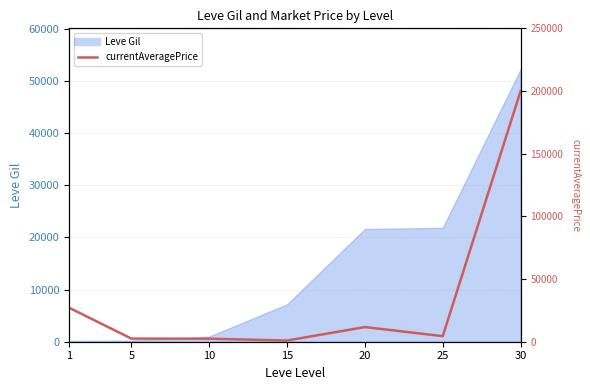

How many data points does each series have?

7